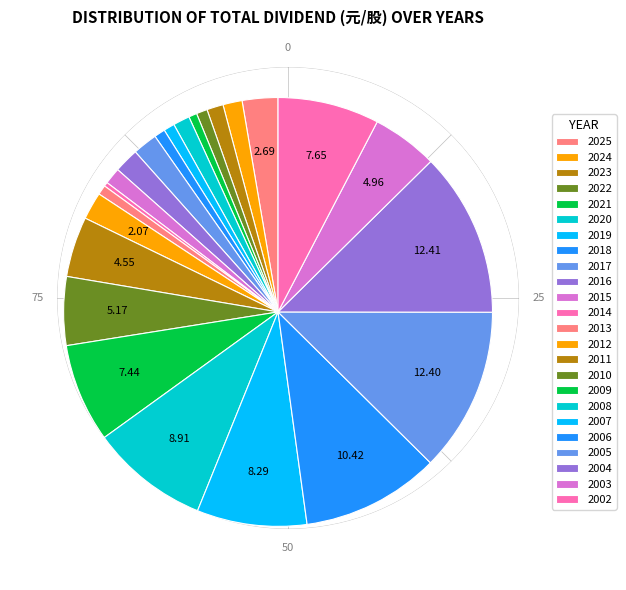

The 2017 slice represents 1% of the pie. True or false?

False